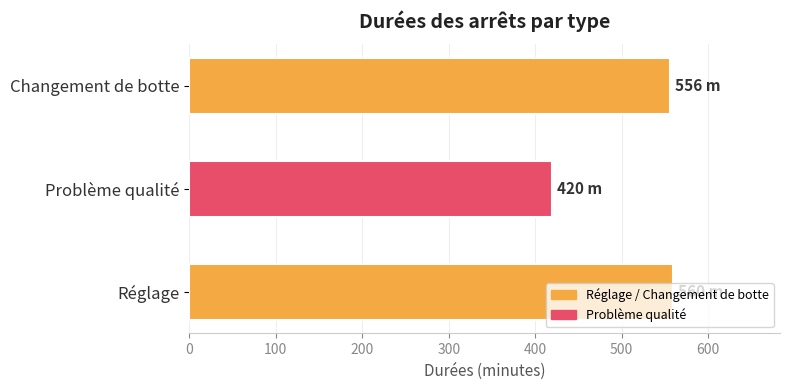

How many data points does each series have?

3